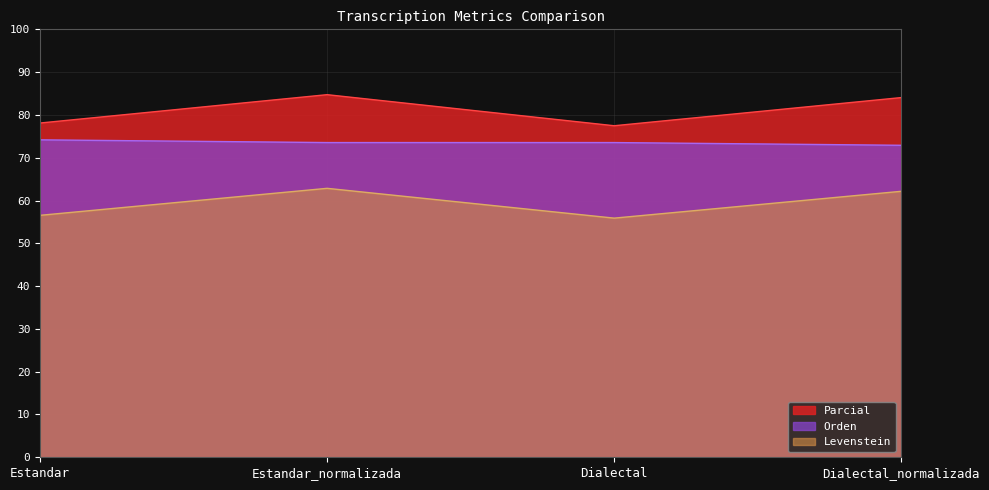

What is the sum of the Levenstein values at Estandar_normalizada and Dialectal?

118.7